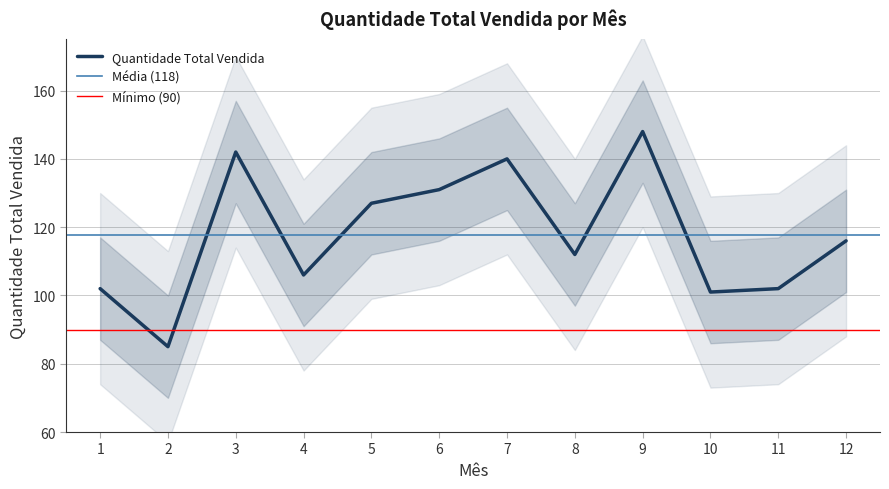

What is the value of the 7th point from the left?

140